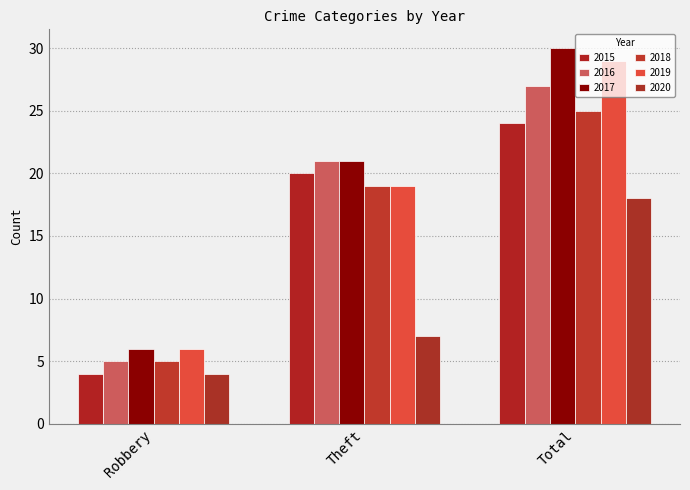

What is the value of the 2020 bar at the 1st from the left?

4